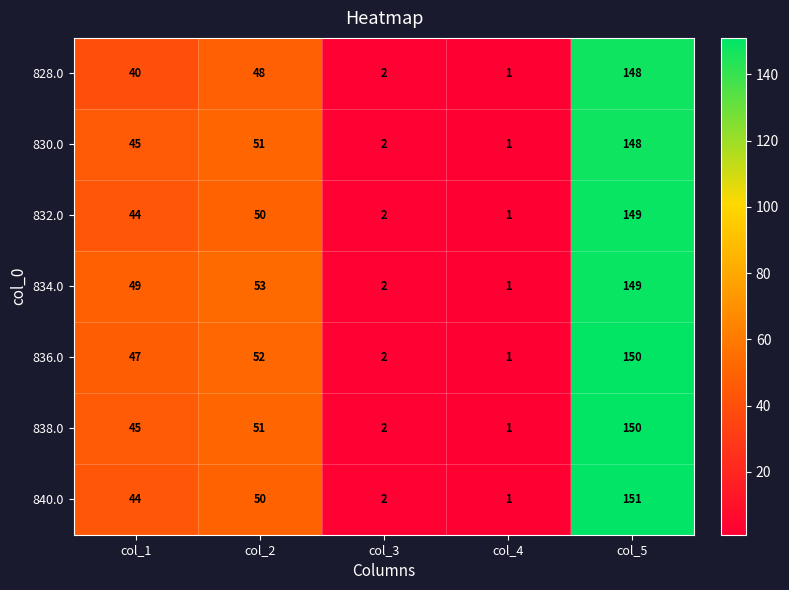

List the labels in order of 838.0 value, smallest first.

col_4, col_3, col_1, col_2, col_5